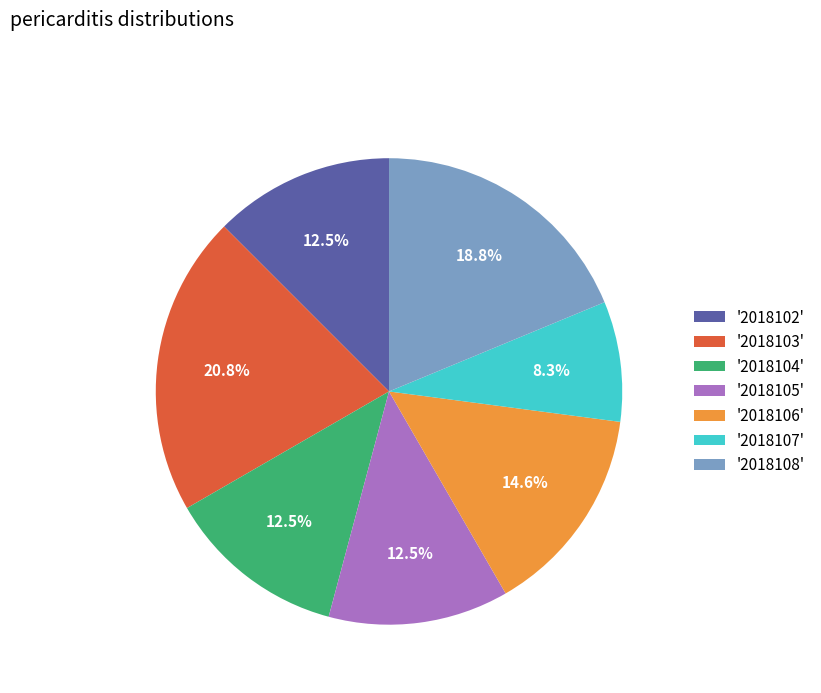

Is there any slice that represents more than half of the pie?

No